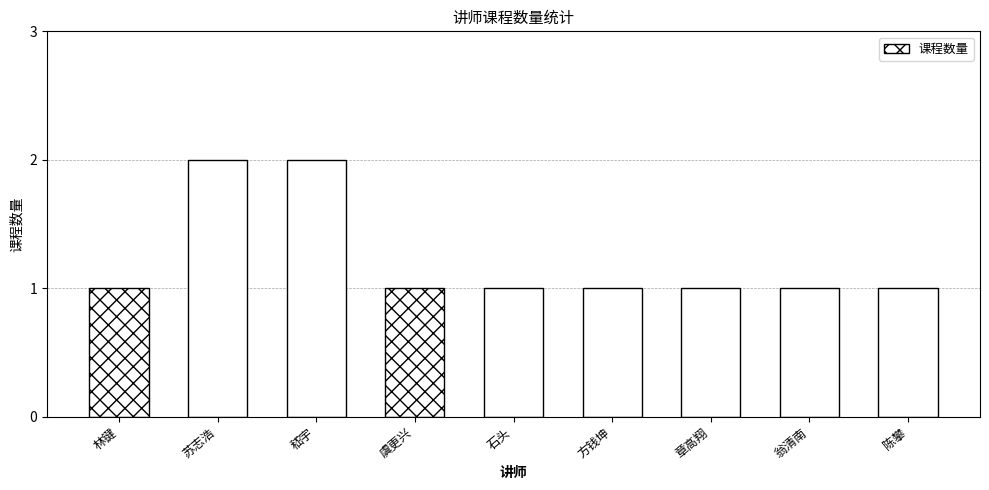

Reading right to left, transcribe all the data shown in this chart.

1	1	1	1	1	1	2	2	1